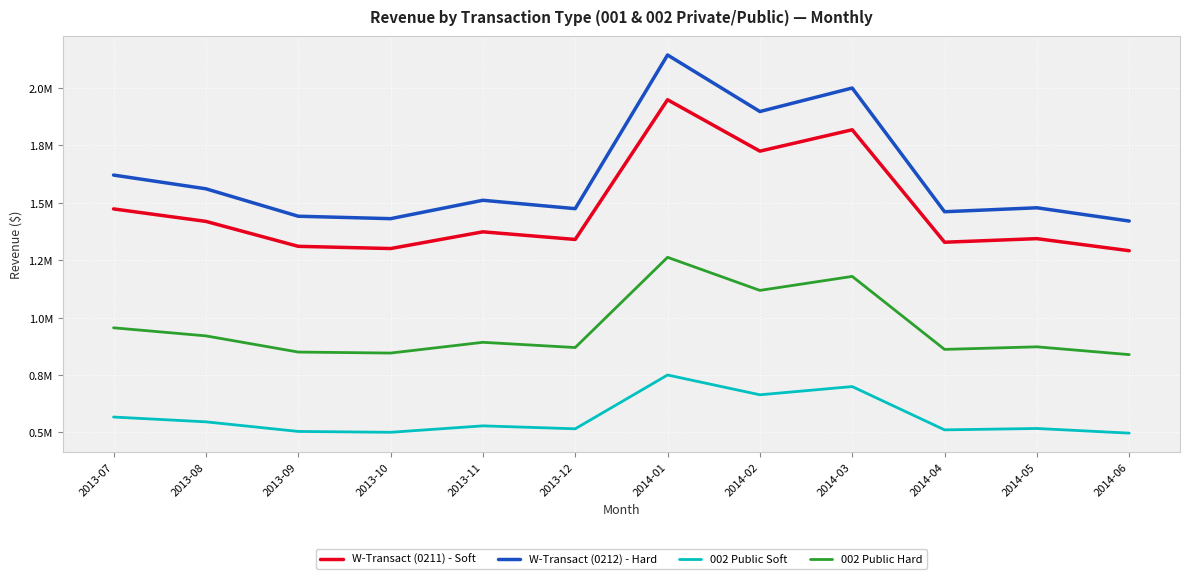

Between 2013-07 and 2013-09, which series saw the biggest shift?

W-Transact (0212) - Hard